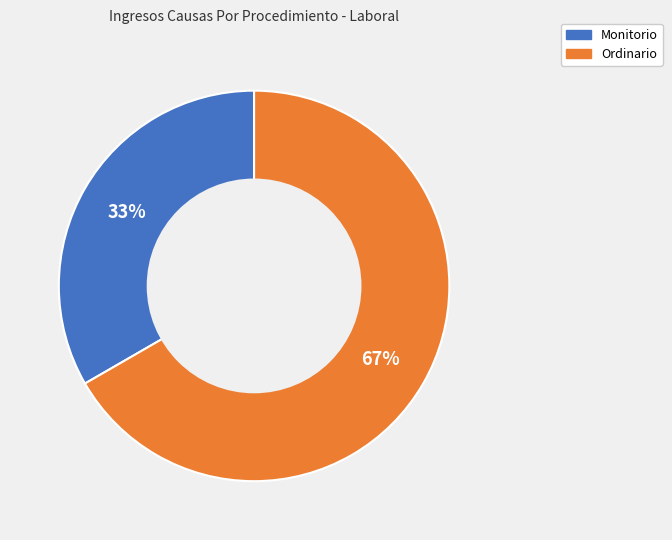

True or false: Monitorio accounts for 33% of the total.

True